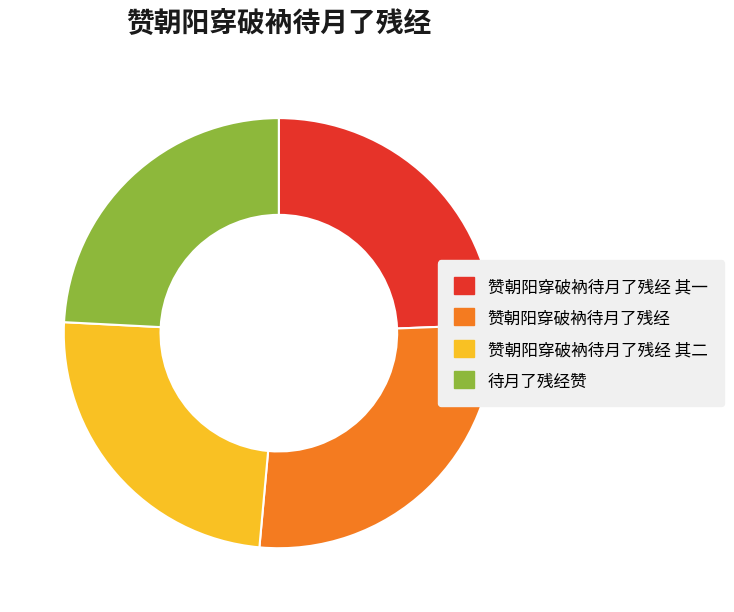

How many segments does this pie chart have?

4